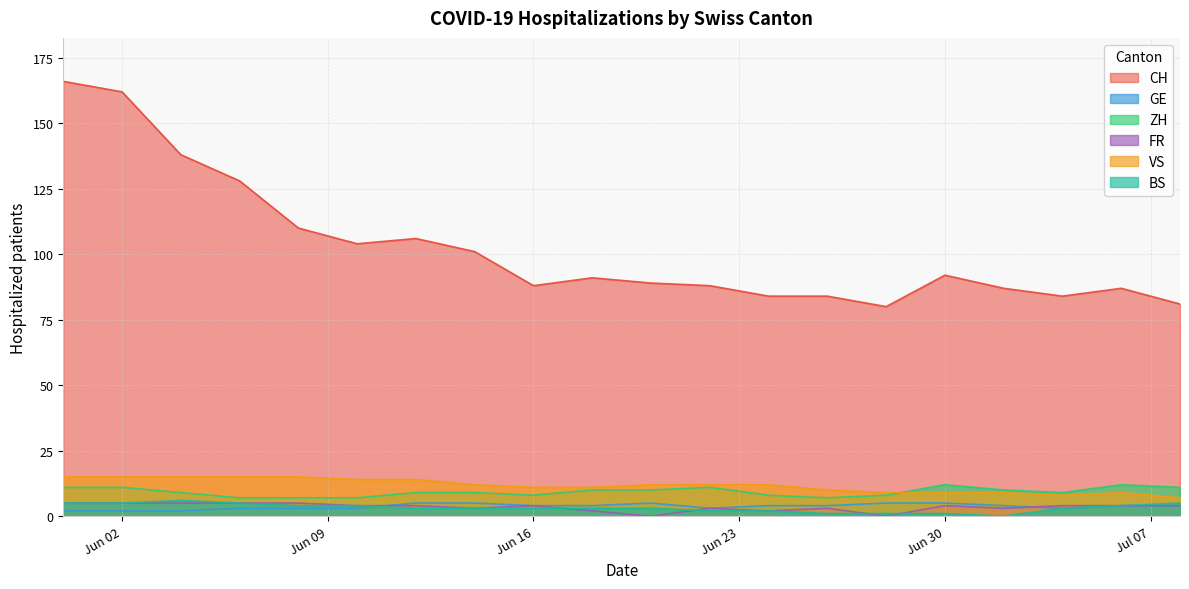

Is the value of GE at 2020-06-20 greater than the value of BS at 2020-06-08?

Yes